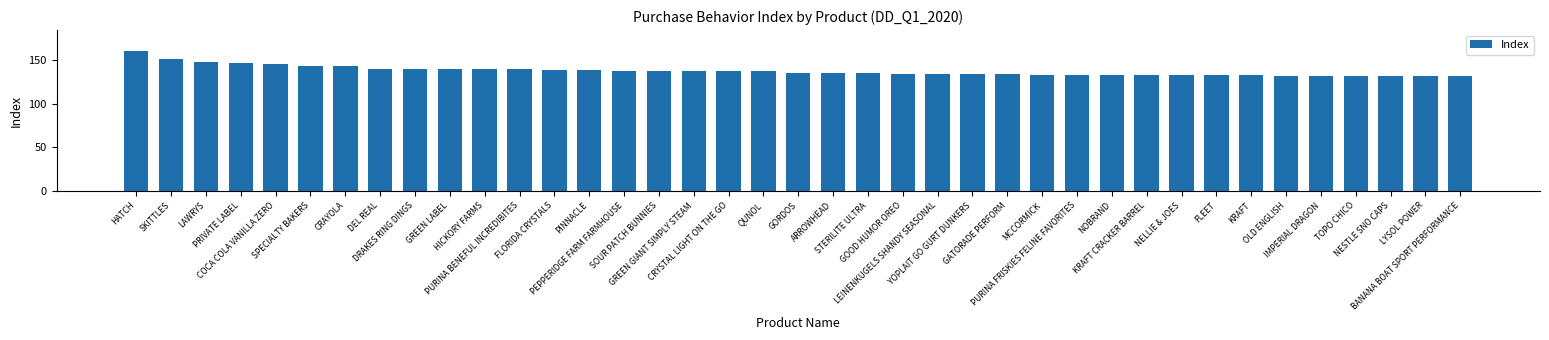

What is the sum of all values?

5358